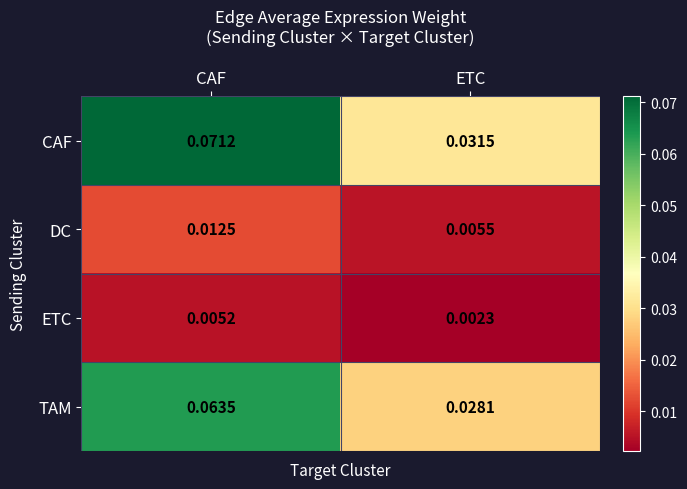

At which label does TAM reach its minimum?

ETC